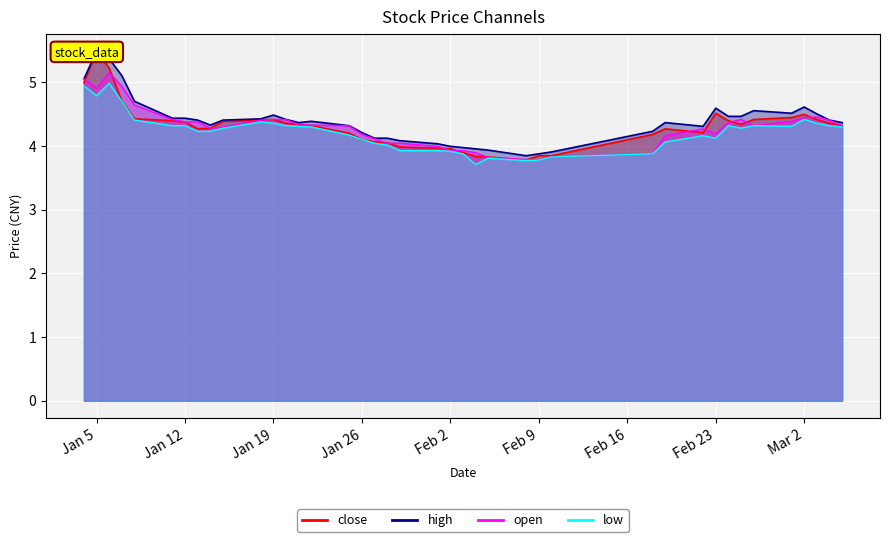

What is the smallest value displayed?

3.7